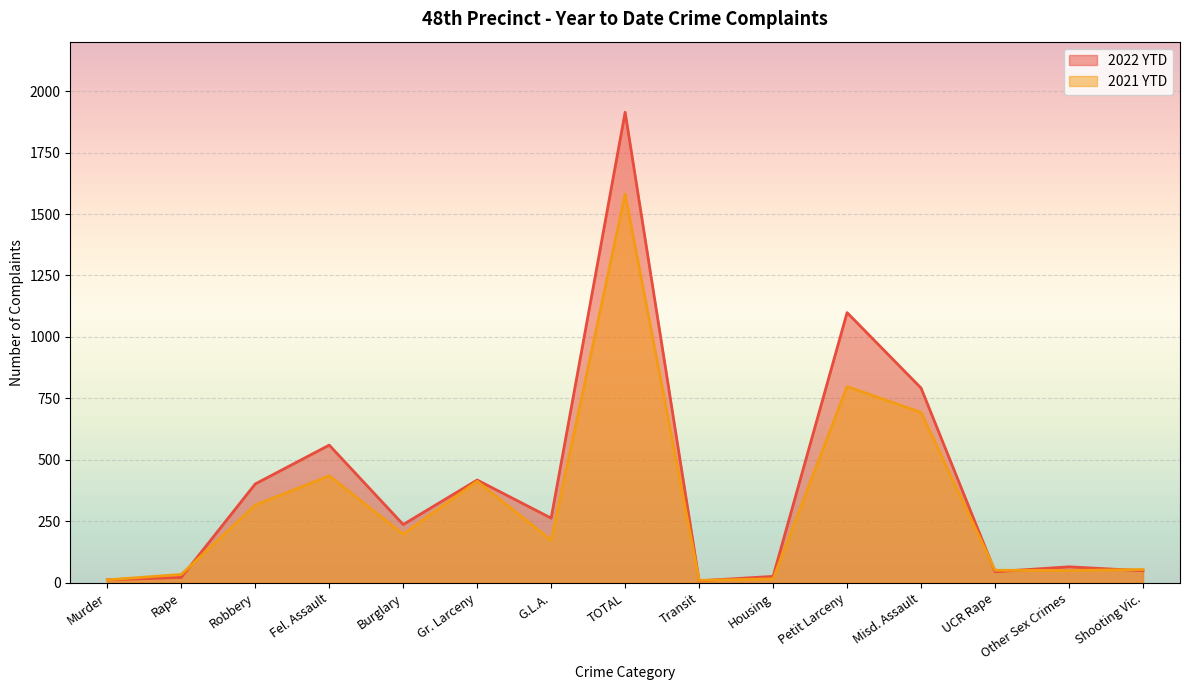

What is the lowest value of the 2022 YTD series?

8